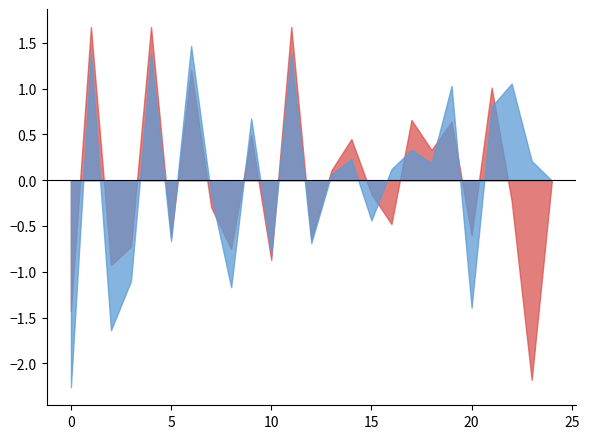

What is the spread (max minus min) of values at 0?

0.8